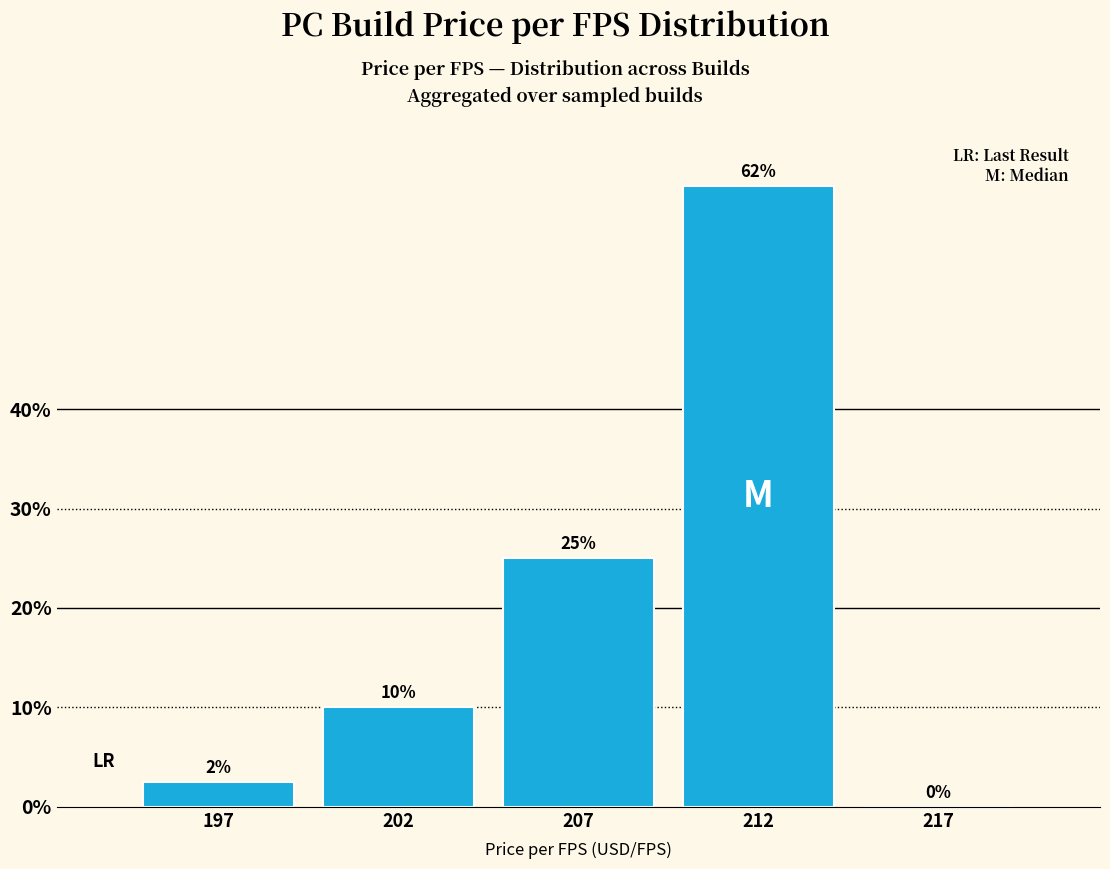

True or false: the data shows 36.4 at 217.

False